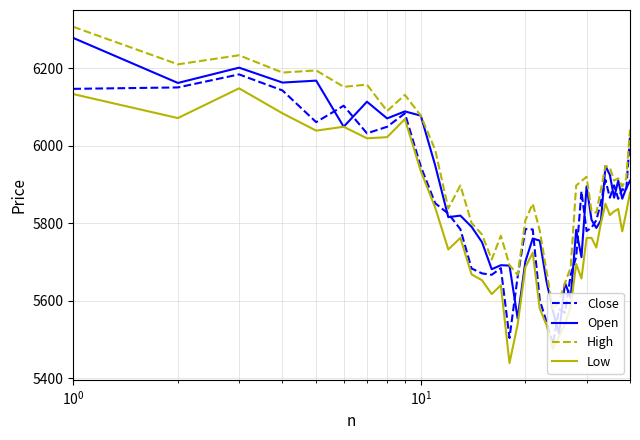

What is the minimum value for Open?

5515.2